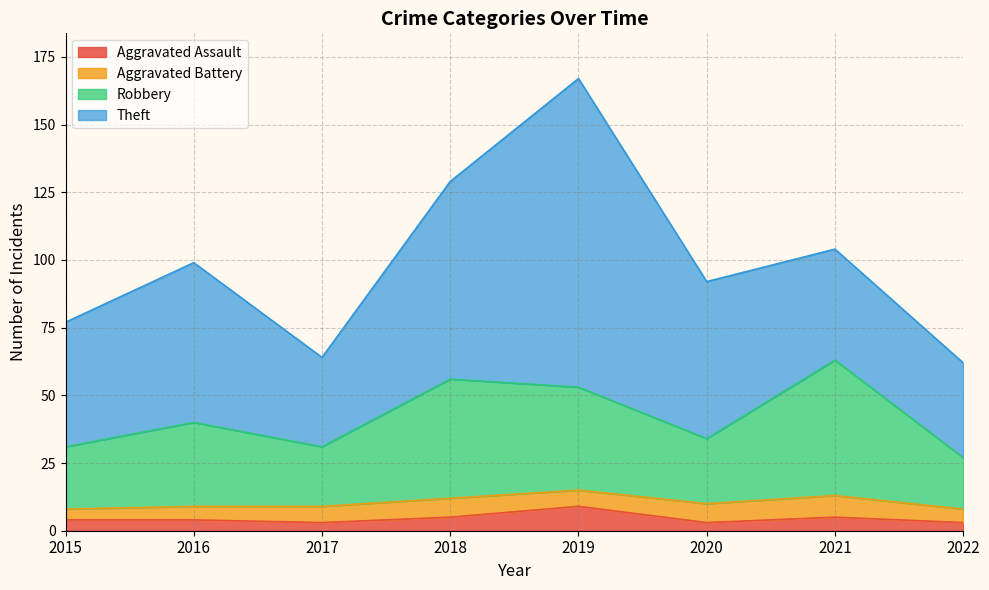

At which category is the sum across all series the highest?

2019